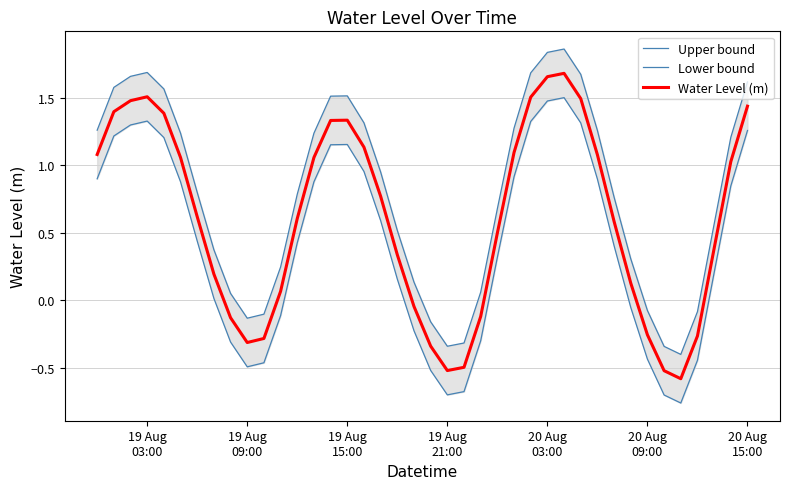

Reading right to left, what are all the values shown in this chart?

Upper bound: 1.6	1.2	0.6	-0.1	-0.4	-0.3	-0.1	0.3	0.8	1.3	1.7	1.9	1.8	1.7	1.3	0.7	0.1	-0.3	-0.3	-0.2	0.1	0.5	1.0	1.3	1.5	1.5	1.2	0.8	0.2	-0.1	-0.1	0.1	0.4	0.8	1.2	1.6	1.7	1.7	1.6	1.3
Lower bound: 1.3	0.8	0.2	-0.4	-0.8	-0.7	-0.4	-0.1	0.4	0.9	1.3	1.5	1.5	1.3	0.9	0.3	-0.3	-0.7	-0.7	-0.5	-0.2	0.2	0.6	1.0	1.2	1.2	0.9	0.4	-0.1	-0.5	-0.5	-0.3	0.0	0.4	0.9	1.2	1.3	1.3	1.2	0.9
Water Level (m): 1.4	1.0	0.4	-0.3	-0.6	-0.5	-0.3	0.1	0.6	1.1	1.5	1.7	1.7	1.5	1.1	0.5	-0.1	-0.5	-0.5	-0.3	-0.0	0.3	0.8	1.1	1.3	1.3	1.1	0.6	0.1	-0.3	-0.3	-0.1	0.2	0.6	1.1	1.4	1.5	1.5	1.4	1.1